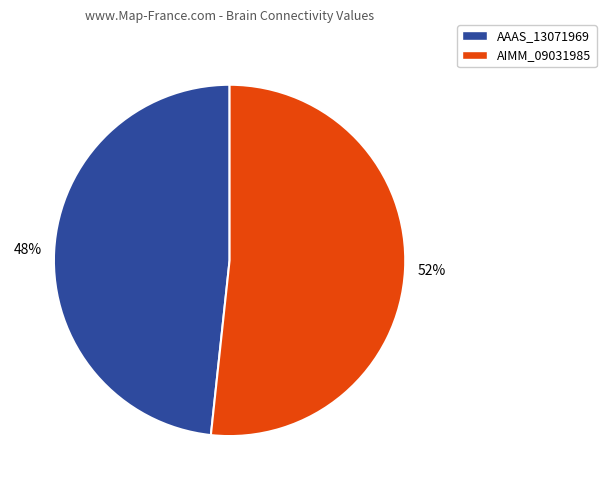

To the nearest percent, what percentage of the pie is AIMM_09031985?

52%